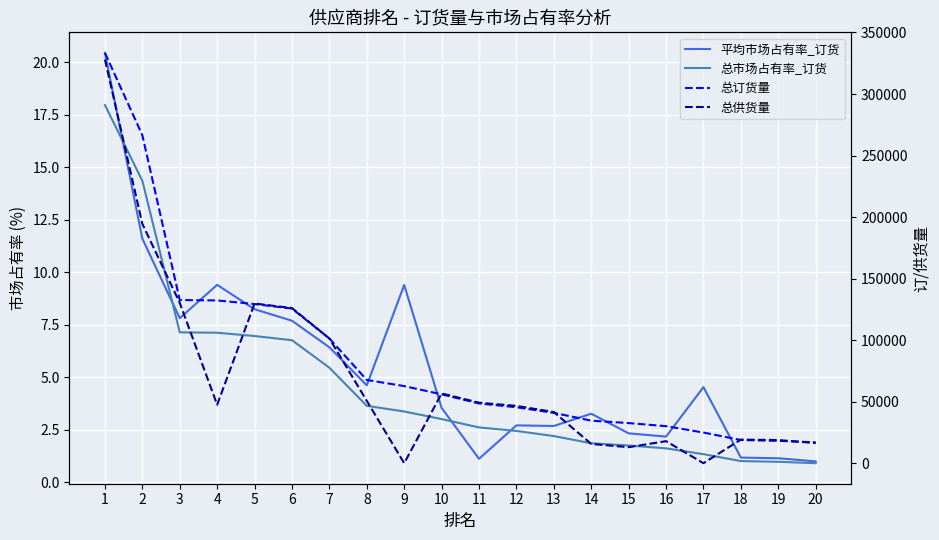

Which series has the largest total across all categories?

总订货量